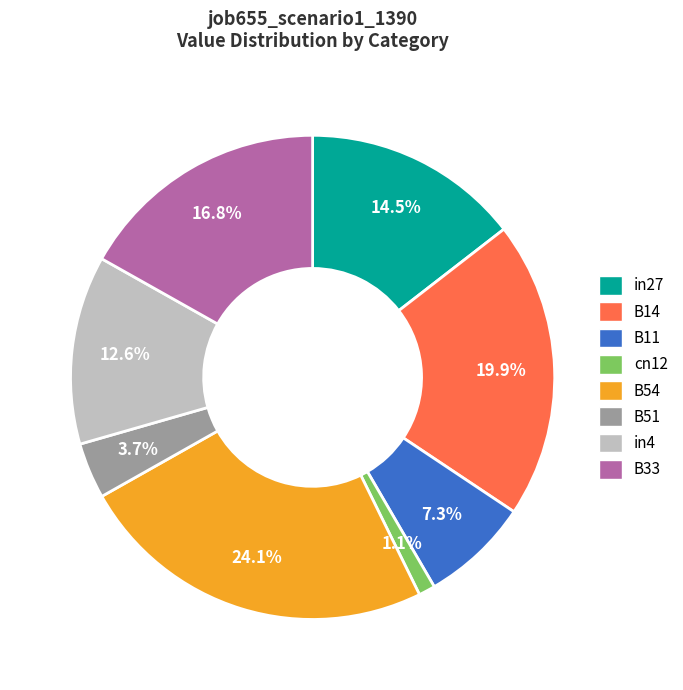

Which category has the biggest portion of the pie?

B54